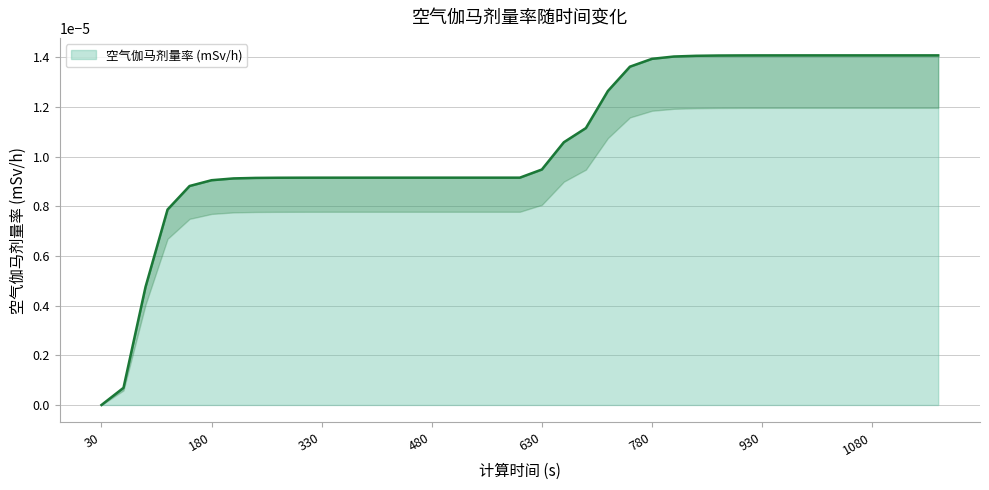

Which has a higher value, 60 or 150?

150